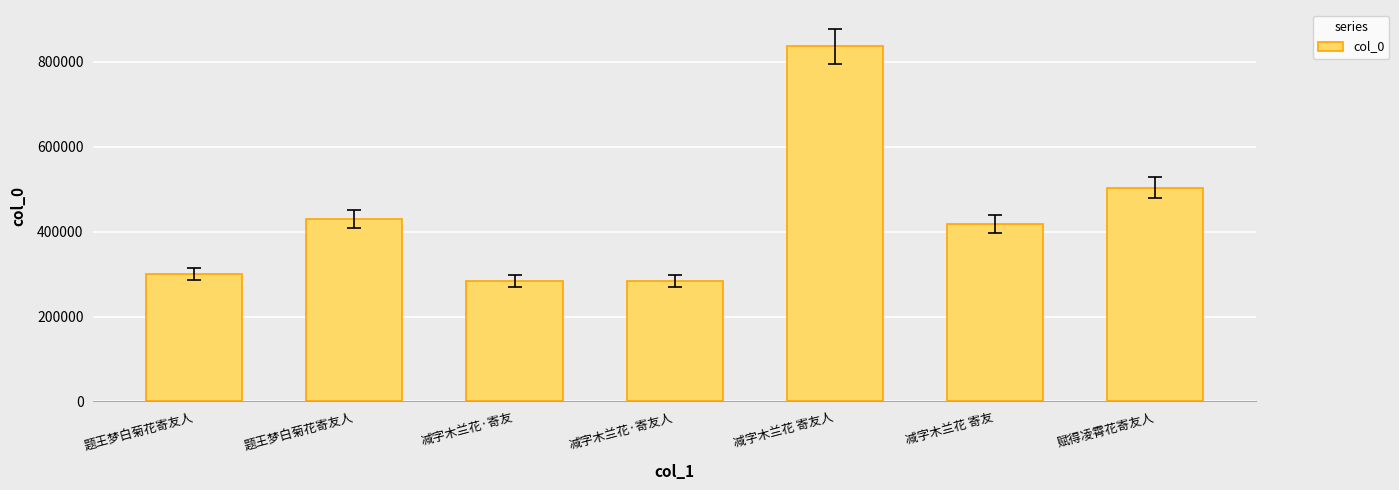

Reading left to right, extract all data points from this chart.

300240	430360	282871	284320	836210	417664	503267